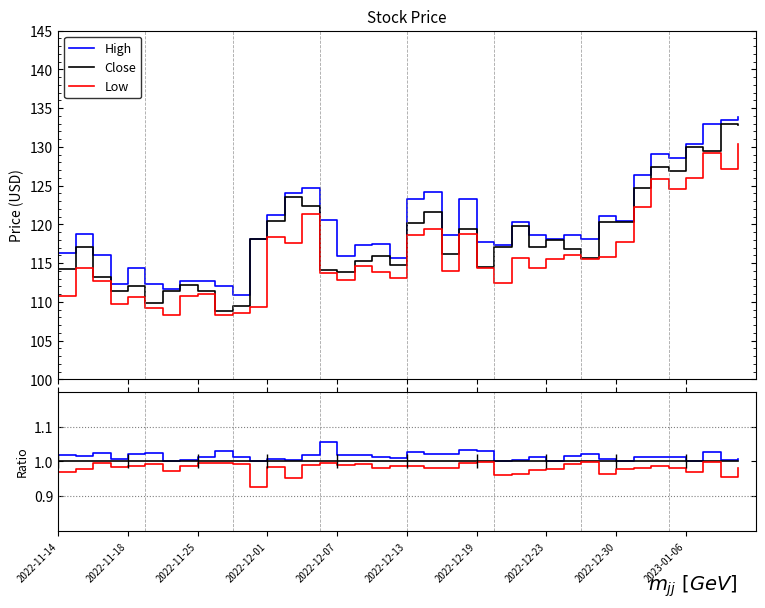

The value of Low/Close at 34 is 1.0. True or false?

True